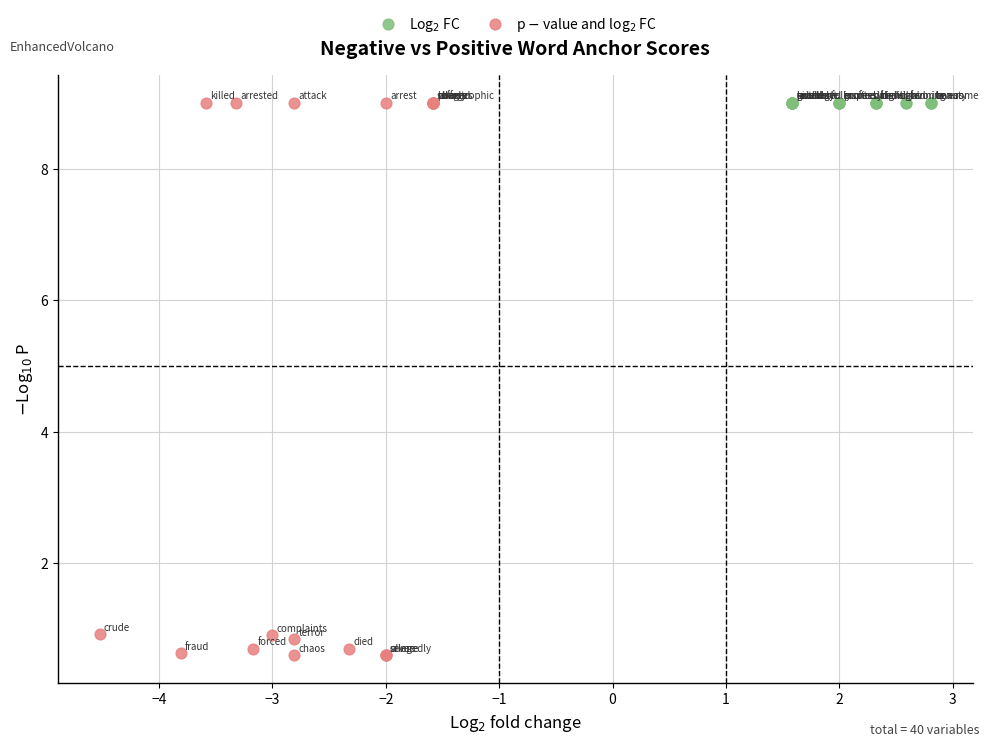

Which series reaches the minimum Y coordinate?

p $-$ value and log$_2$ FC